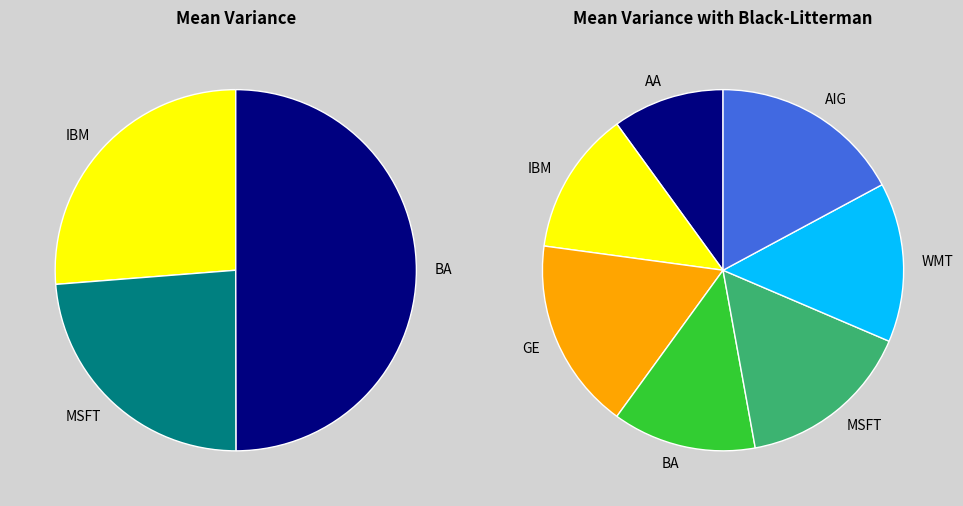

To the nearest percent, what percentage of the pie is 2?

9%